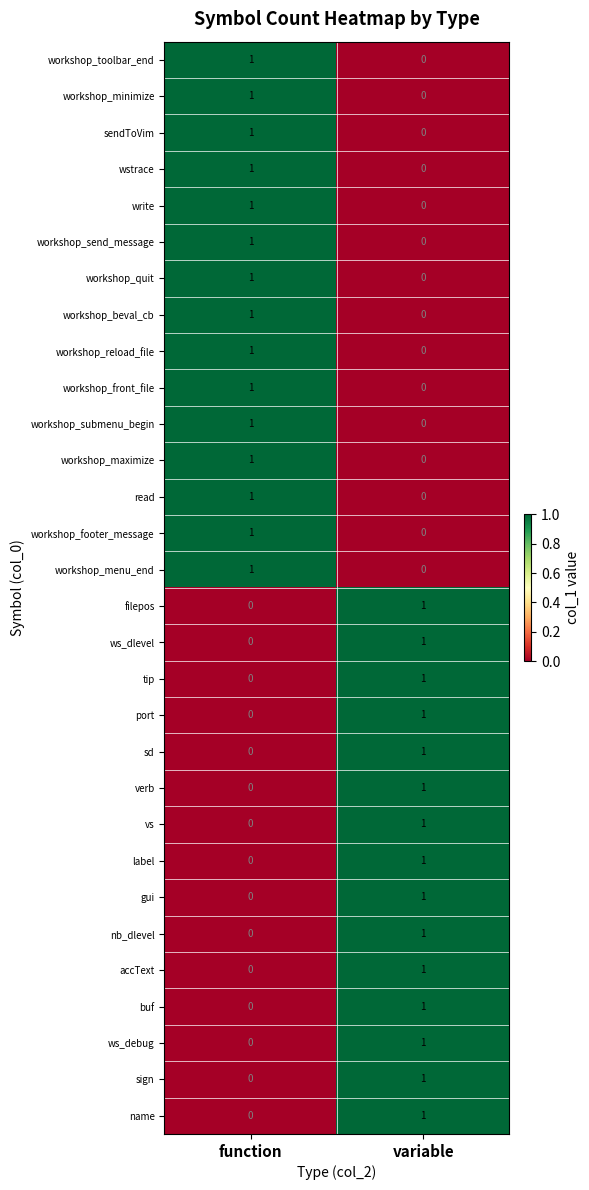

Rank the categories by workshop_front_file value from highest to lowest.

function, variable